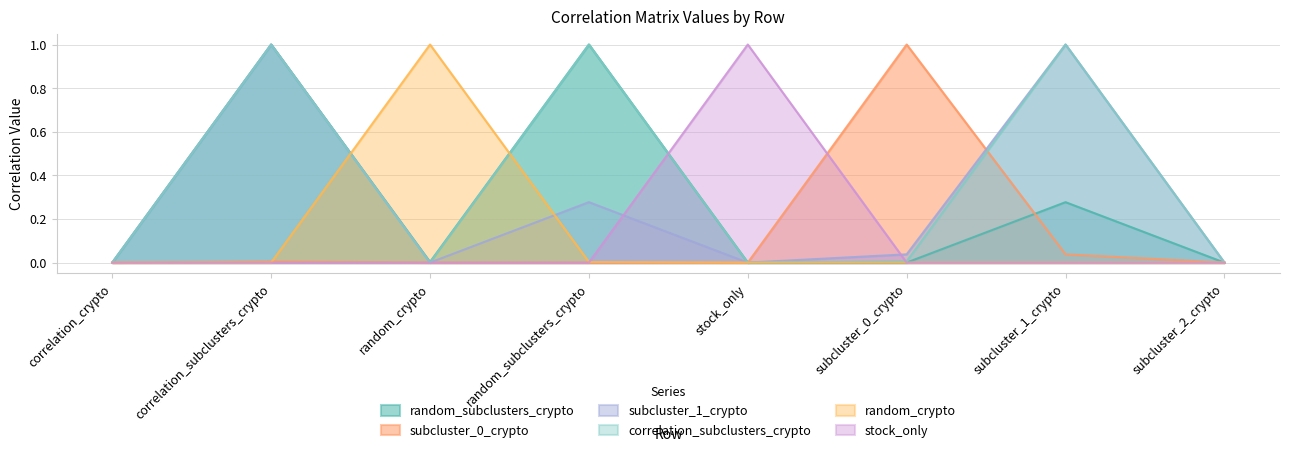

At which label does stock_only reach its minimum?

correlation_crypto